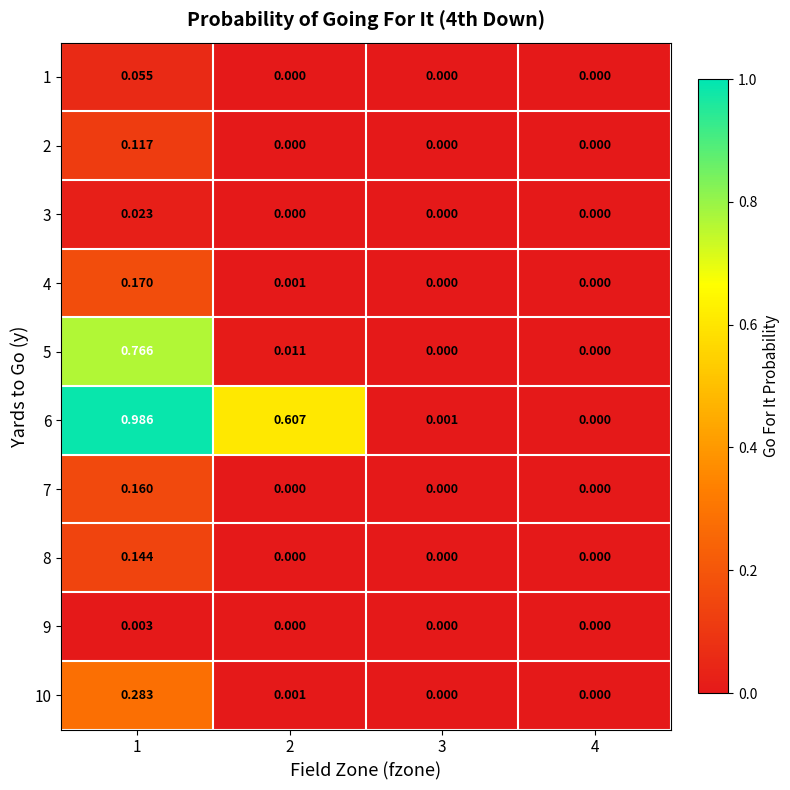

At which category is the sum across all series the highest?

1